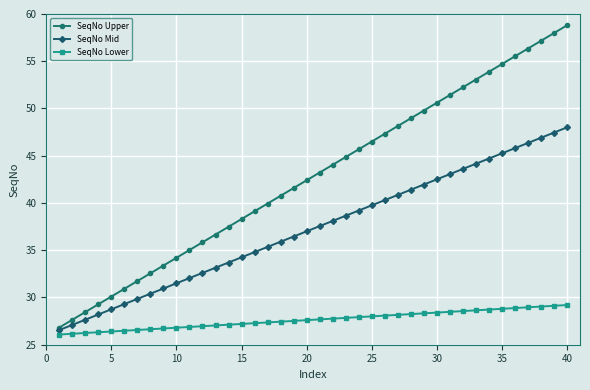

Rank the series by their average value, from highest to lowest.

SeqNo Upper, SeqNo Mid, SeqNo Lower